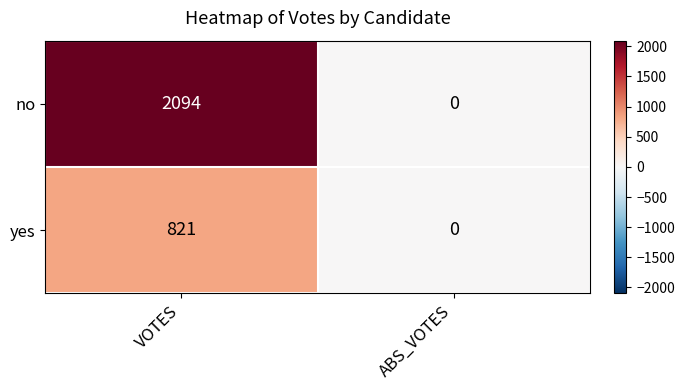

Rank the series by their maximum value, from lowest to highest.

yes, no